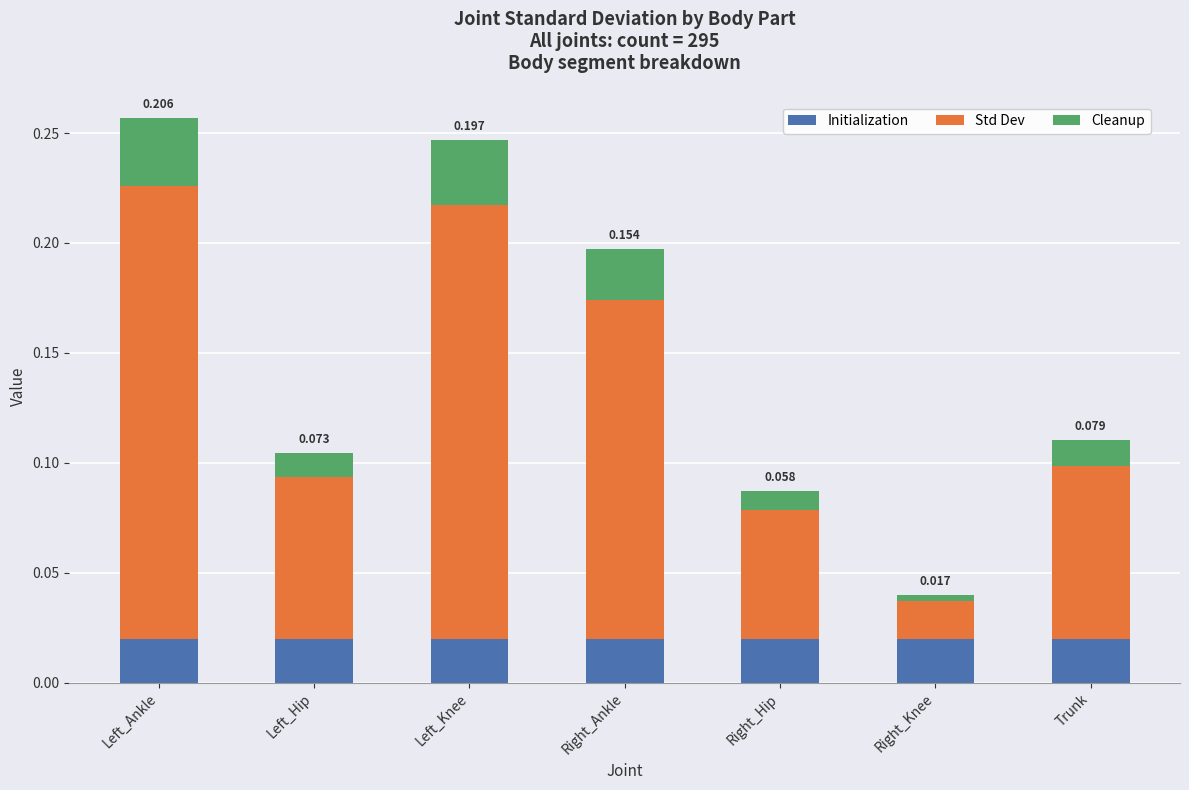

How many series are shown in this chart?

3